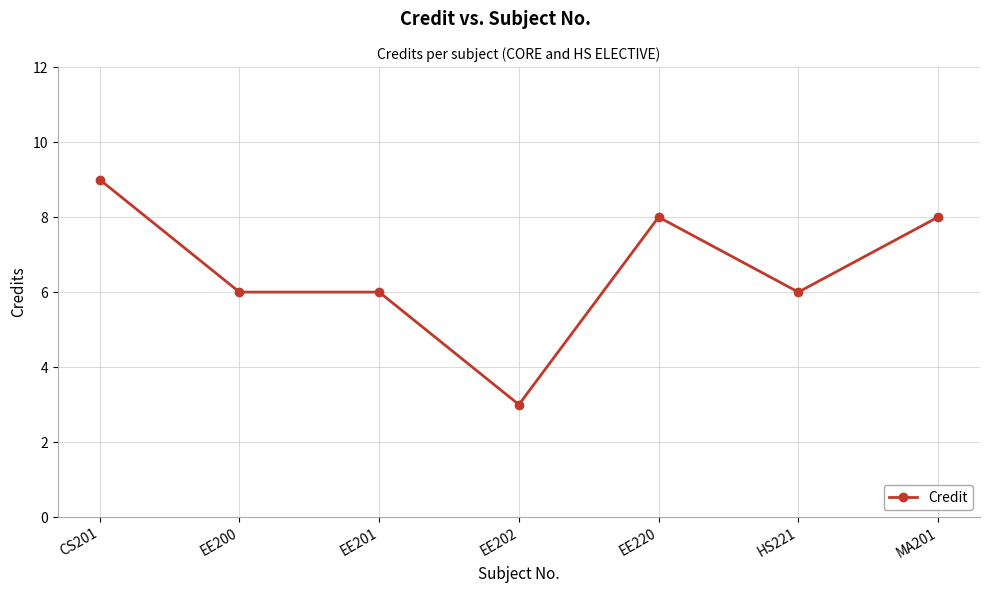

How many data points does each series have?

7